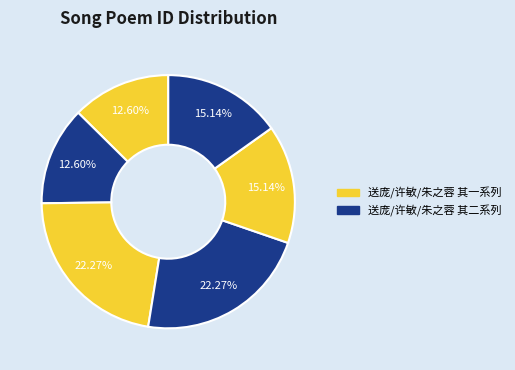

Is there any slice that represents more than half of the pie?

No